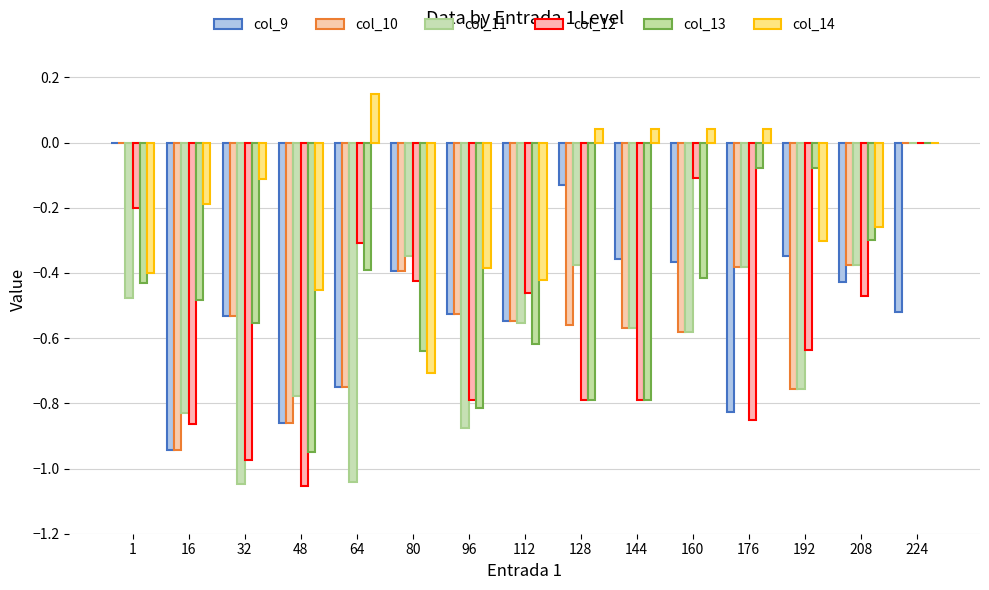

Which series has the largest total across all categories?

col_14